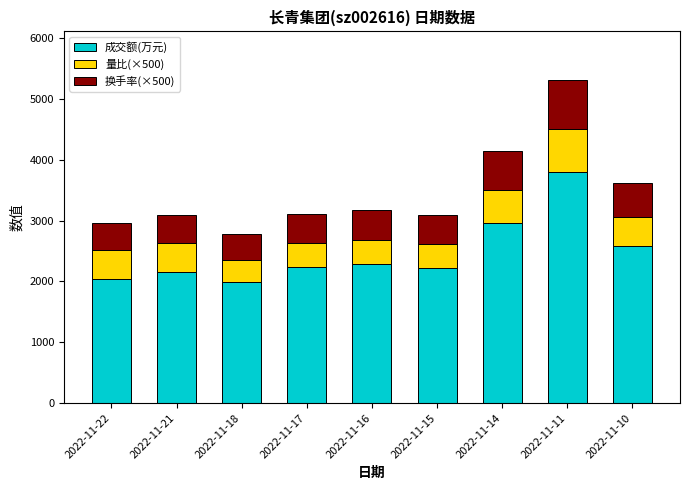

What is the minimum value for 成交额(万元)?

1985